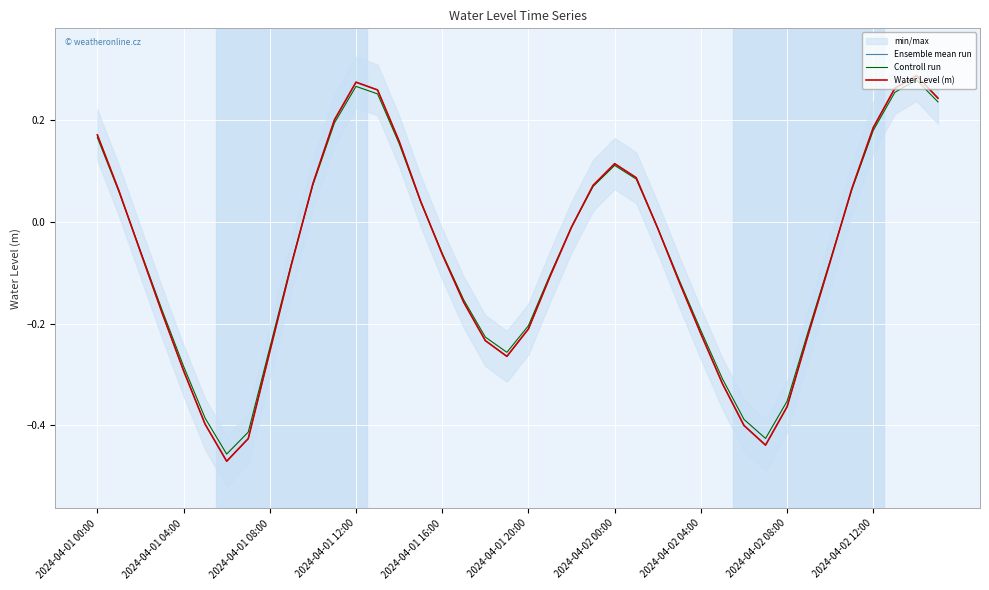

What is the smallest value displayed?

-0.5